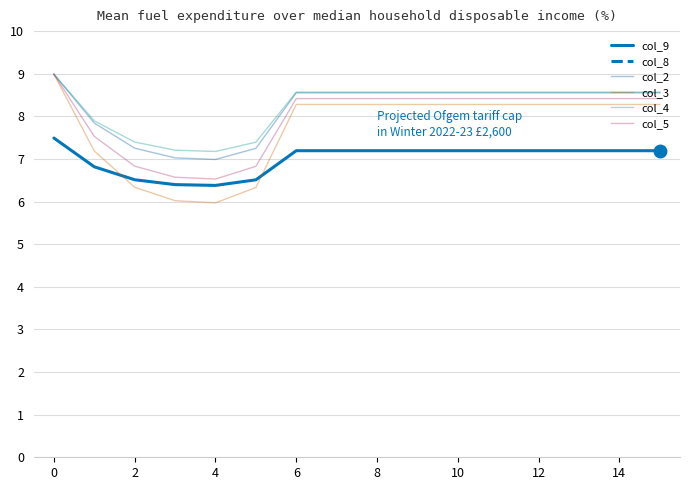

Read the col_4 value at 1.

7.9